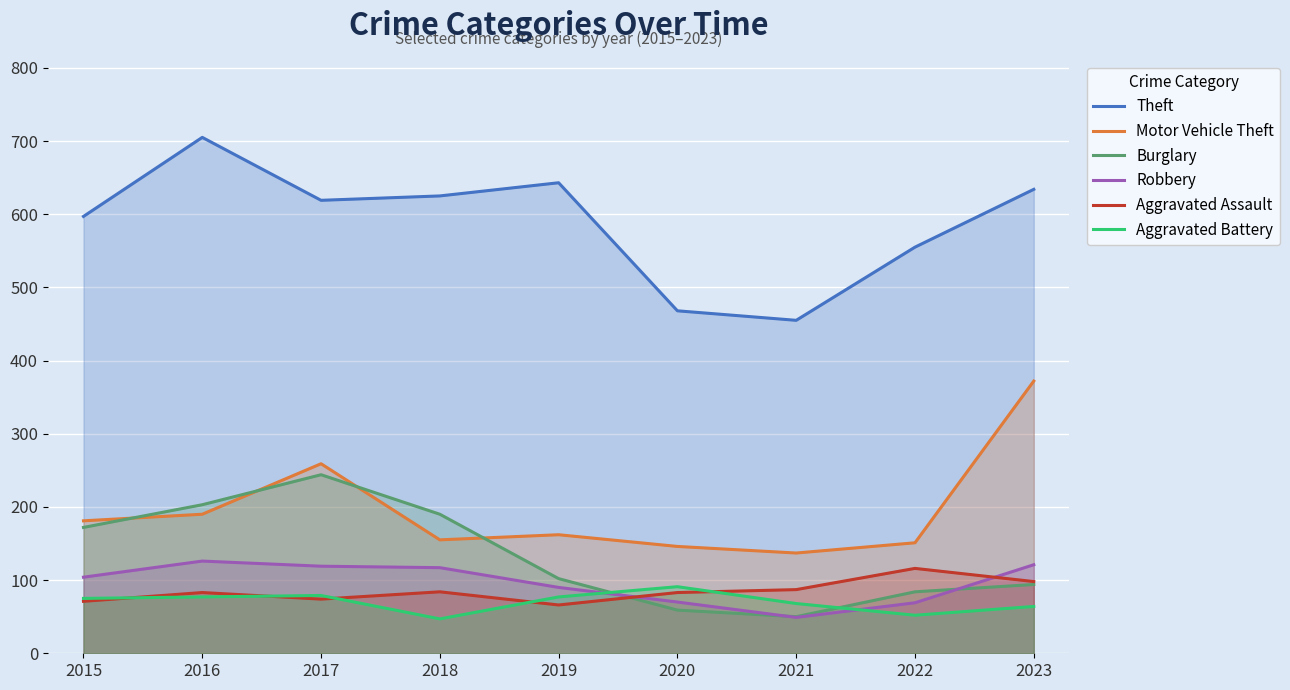

Which series changed the most between 2017 and 2023?

Burglary